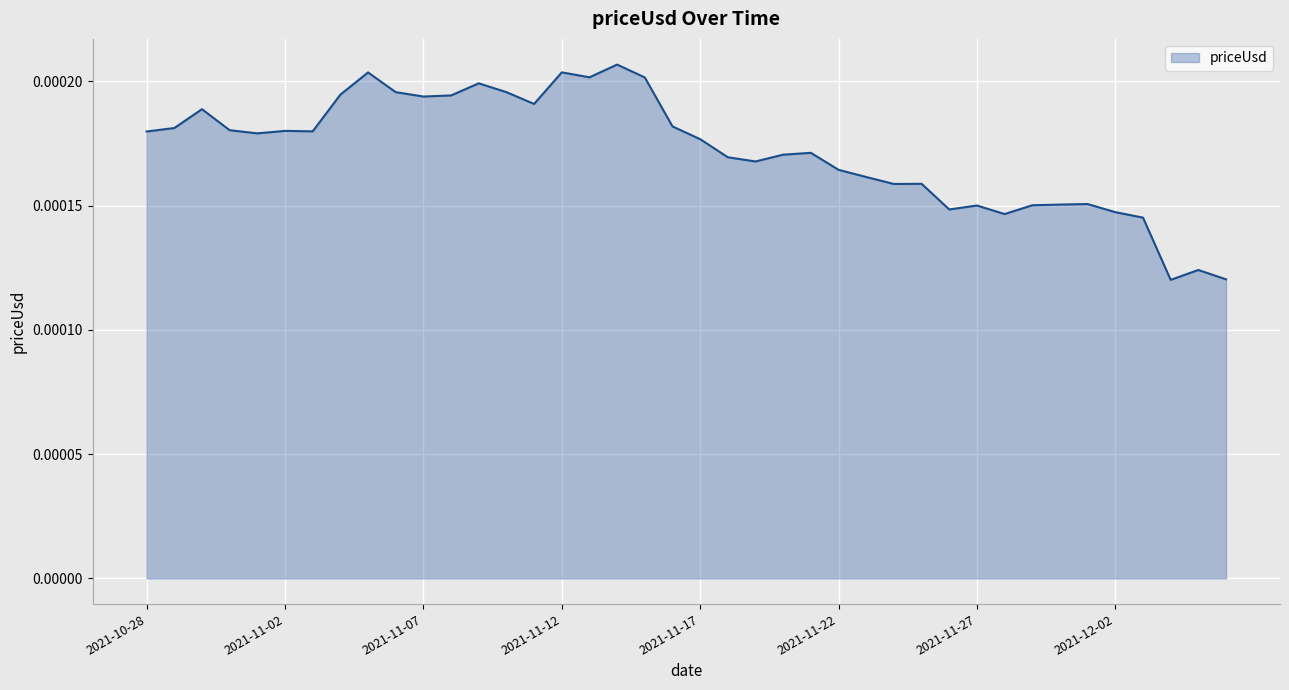

Does the chart have visible grid lines?

Yes